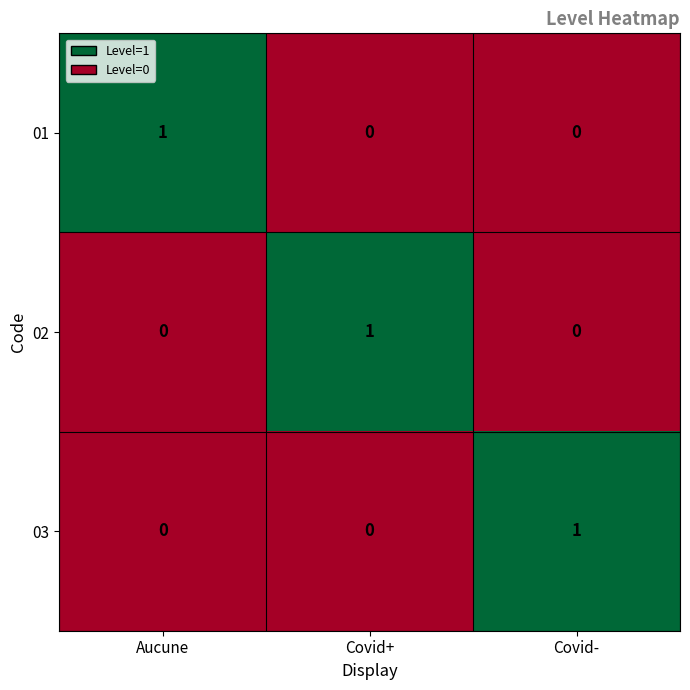

Reading left to right, transcribe all the data shown in this chart.

01: 1	0	0
02: 0	1	0
03: 0	0	1